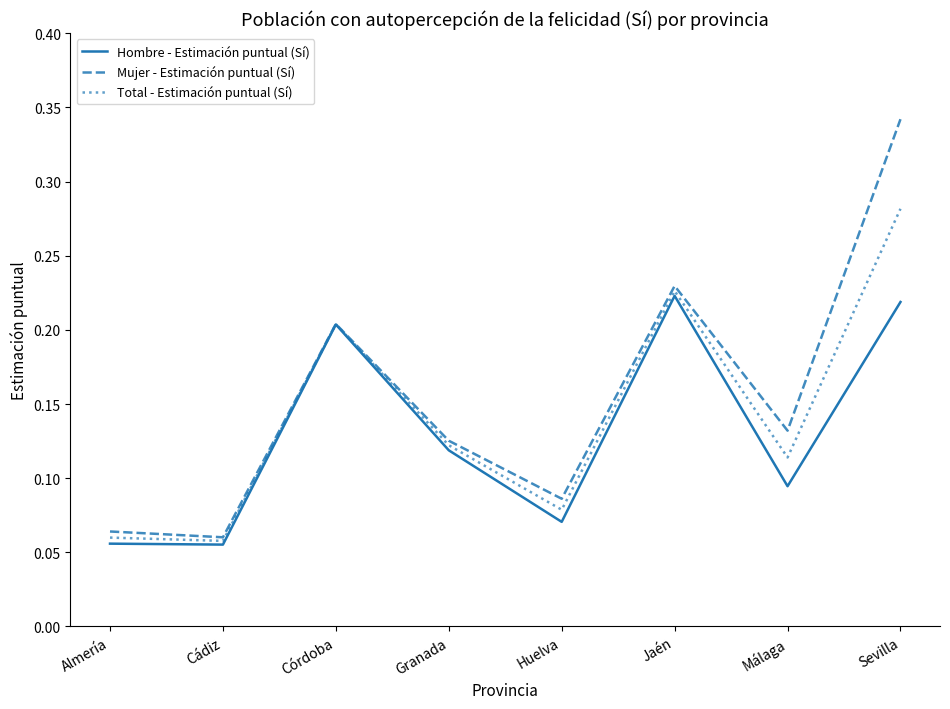

True or false: Hombre - Estimación puntual (Sí) has a value of 0.4 at Sevilla.

False